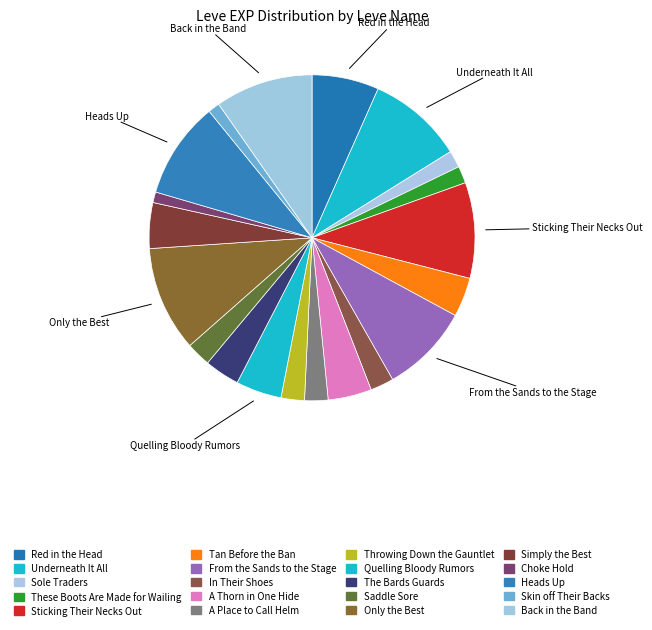

How many slices are in this pie chart?

20